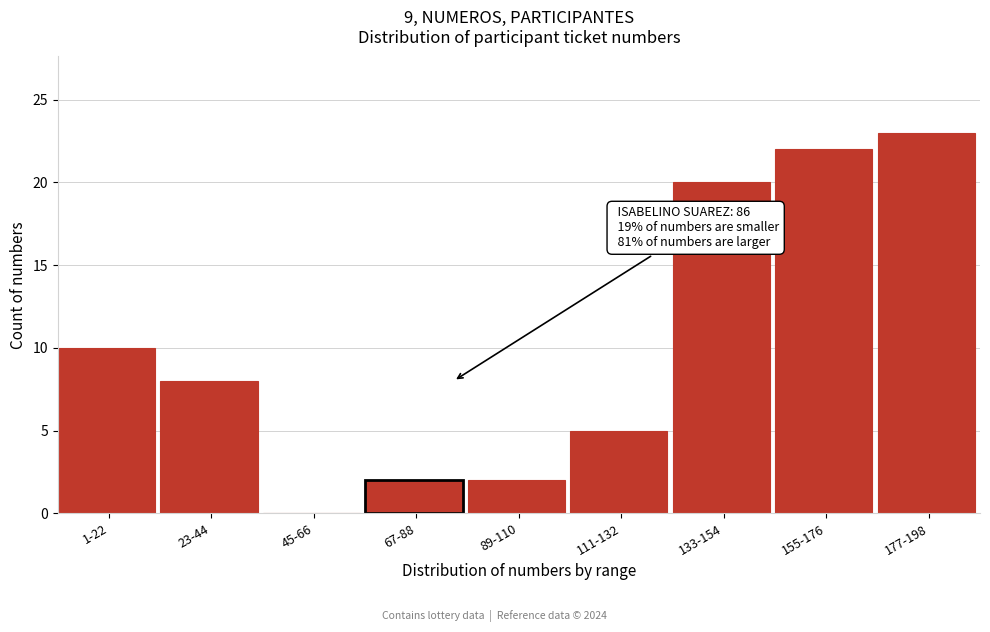

Reading left to right, list all the values displayed in this chart.

1-22=10	23-44=8	45-66=0	67-88=2	89-110=2	111-132=5	133-154=20	155-176=22	177-198=23